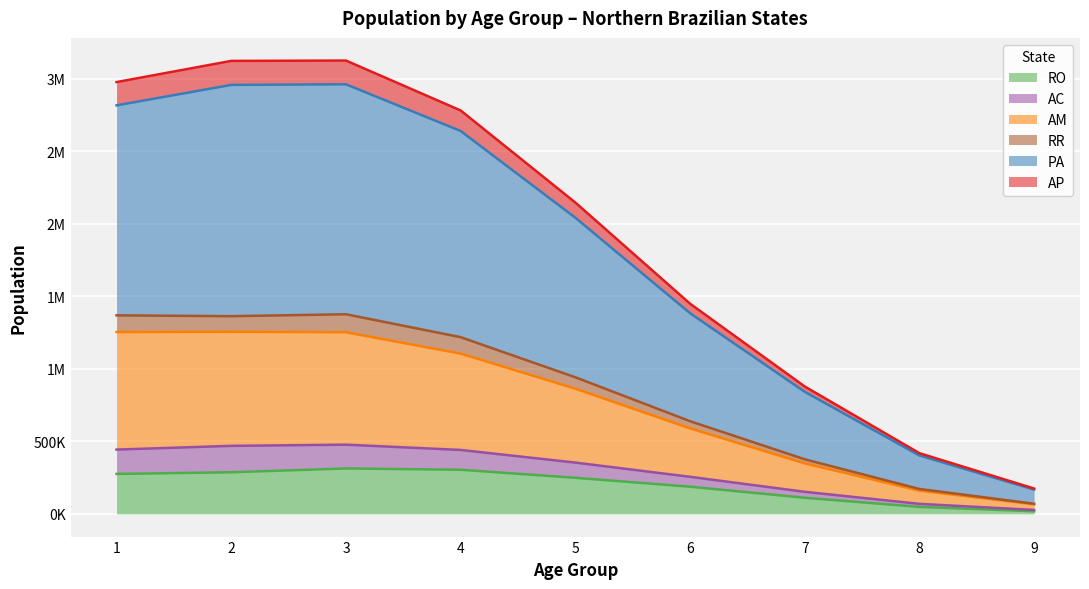

What are all the series names shown in the legend?

RO, AC, AM, RR, PA, AP